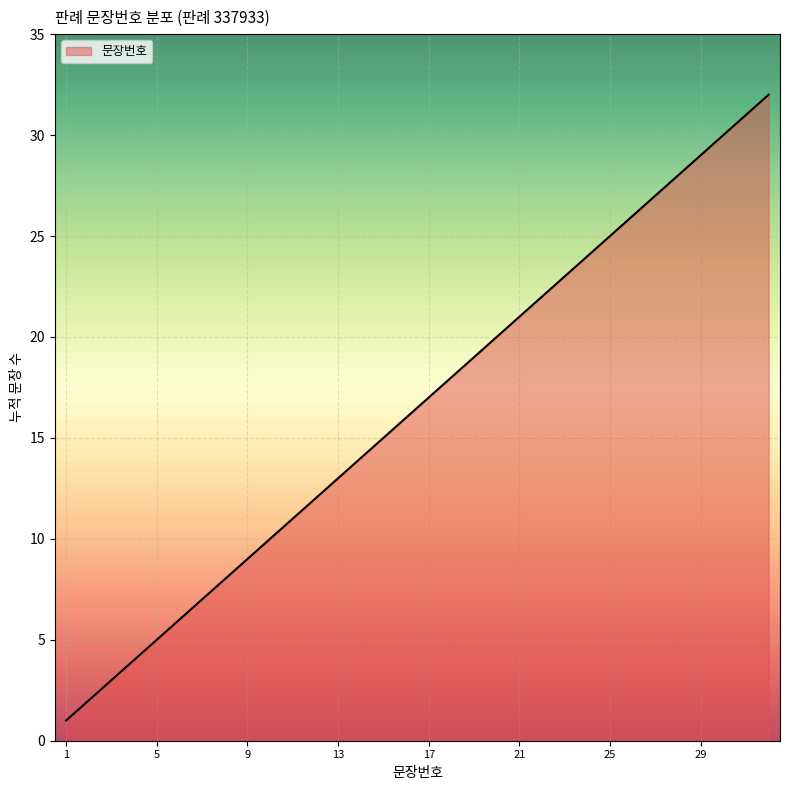

What is the difference between the maximum and minimum values?

31